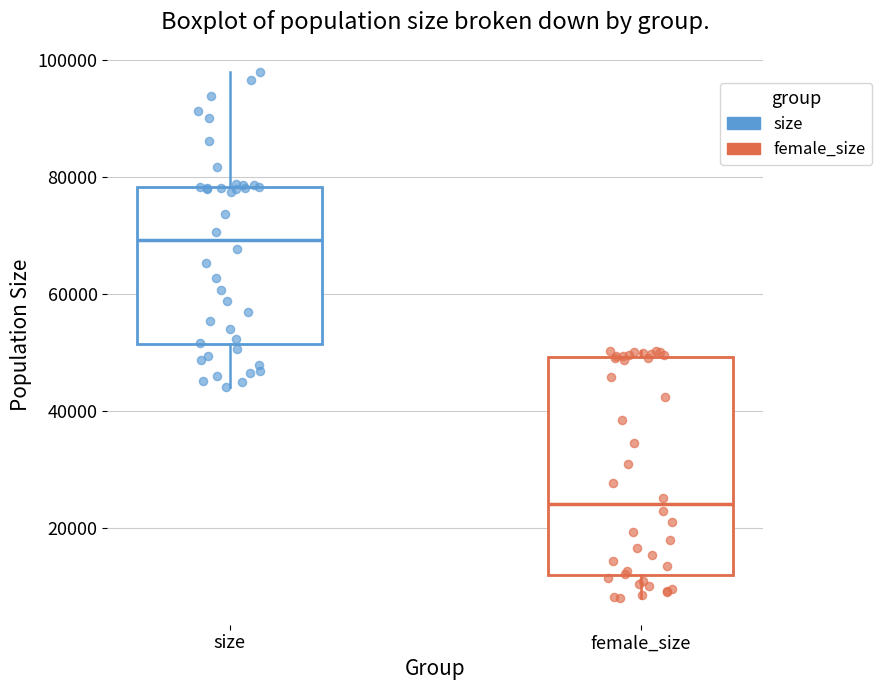

Comparing the boxes themselves (not the whiskers), which one is the tallest?

female_size